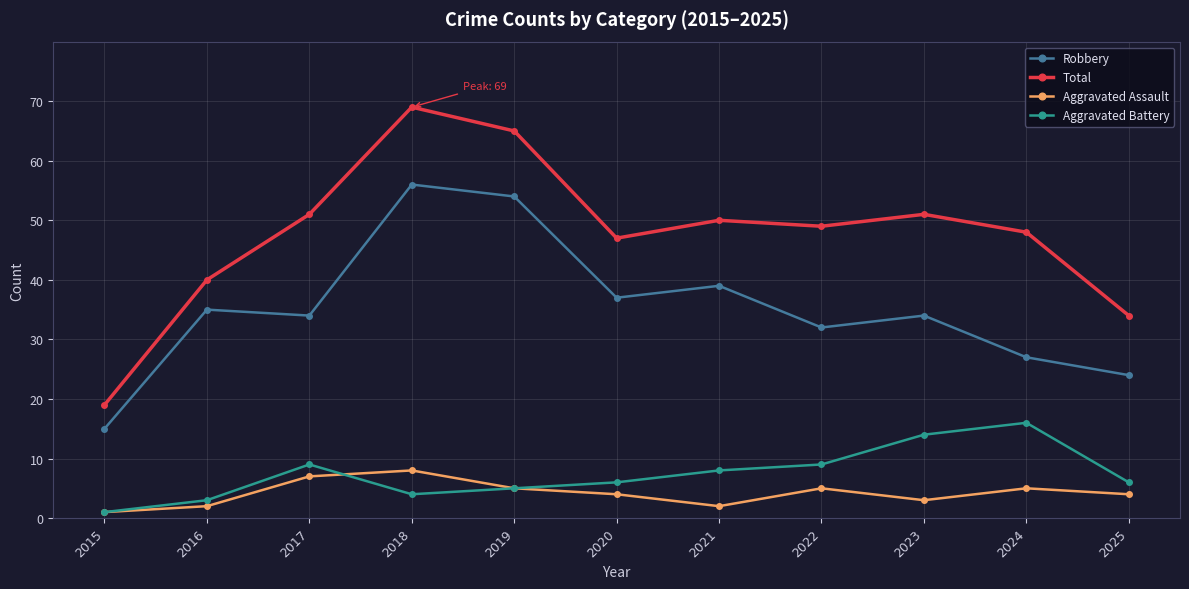

True or false: Aggravated Assault and Robbery intersect in this chart.

False